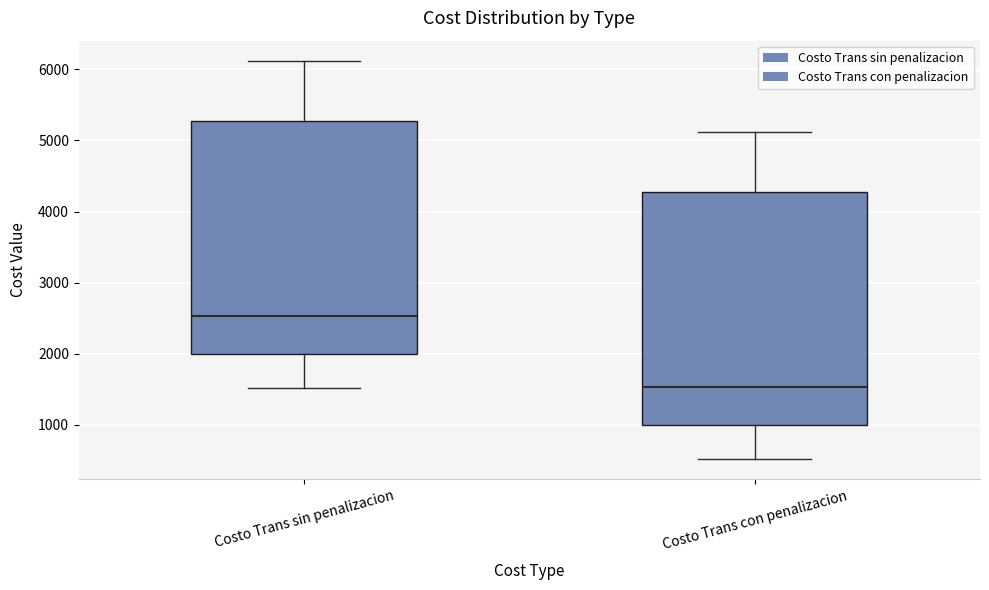

Reading left to right, transcribe this box plot: for each box, give where its median line is, the range the box spans, and where its two whiskers end, as read against the y-axis. The values are not printed on the chart, so give them approximately, as read against the axis.

Costo Trans sin penalizacion: median 2500, box 2000 to 5300, whiskers 1500 to 6100
Costo Trans con penalizacion: median 1500, box 1000 to 4300, whiskers 500 to 5100